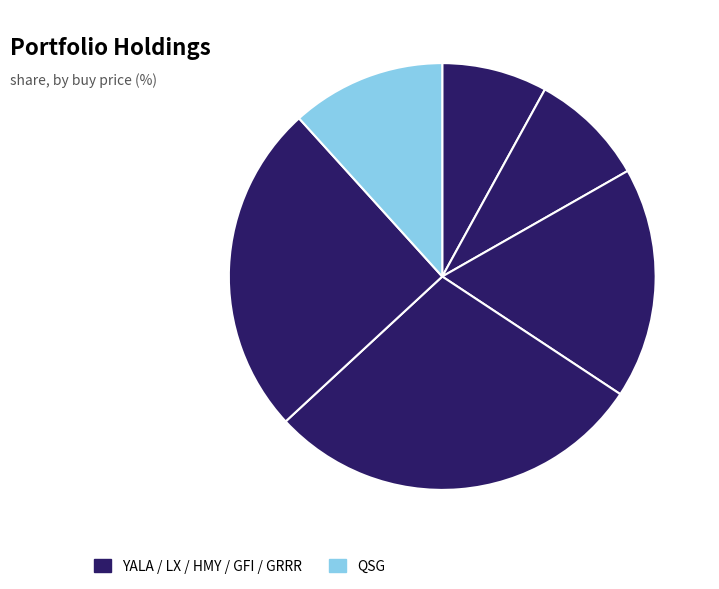

How many slices are in this pie chart?

6